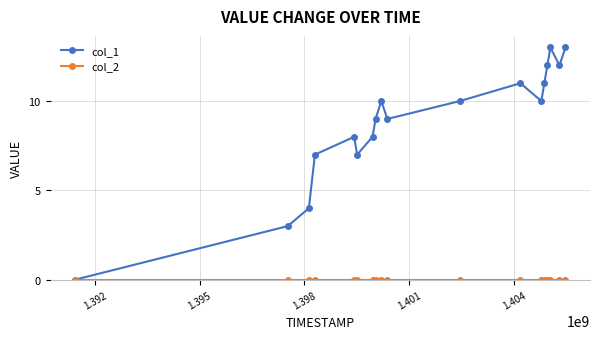

How many lines are shown in the chart?

2